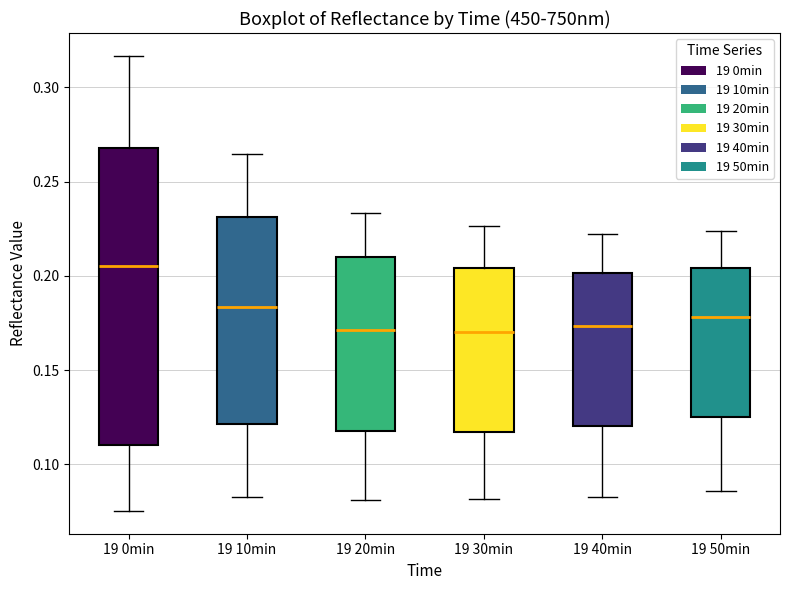

Where does the upper whisker of the box for 19 30min end on the y-axis? The values are not printed on the chart, so give them approximately, as read against the axis.

0.225